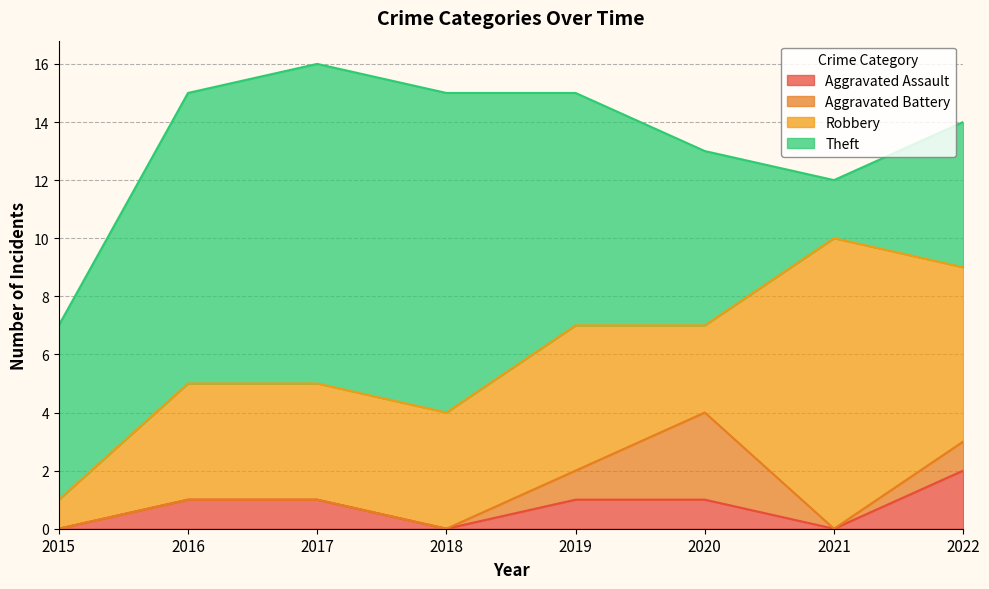

Count the number of data series in this chart.

4